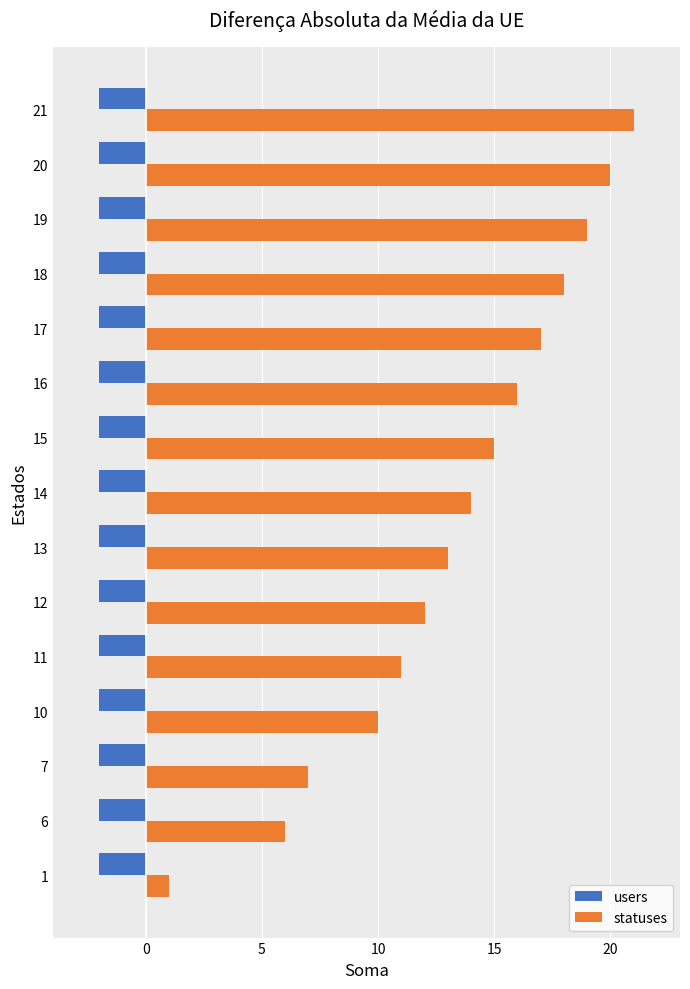

Rank the series by their average value, from lowest to highest.

users, statuses